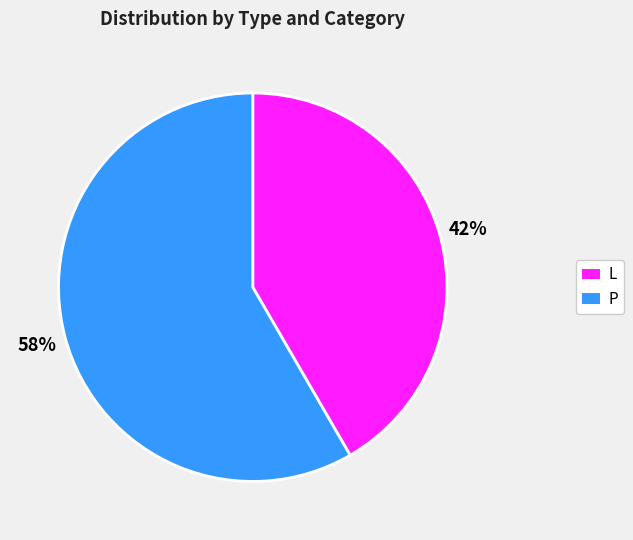

What percentage is the L slice, to the nearest percent?

42%